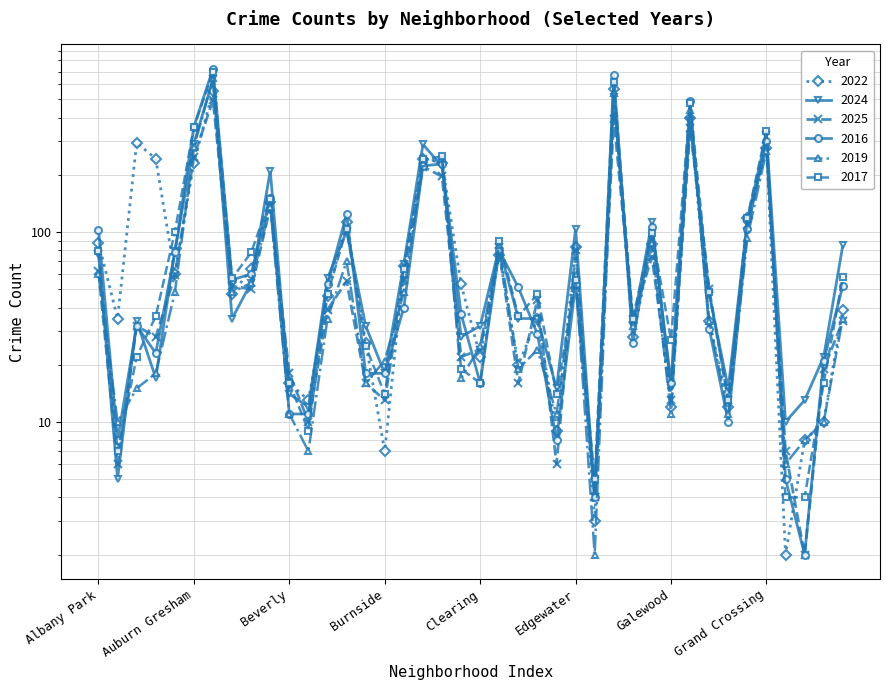

Reading left to right, extract all data points from this chart.

2022: 88	35	295	243	60	232	553	47	64	144	16	13	46	113	26	7	66	243	232	53	22	76	20	35	9	83	3	564	28	86	12	396	34	12	119	277	2	8	10	39
2024: 77	5	34	17	79	292	636	35	54	210	14	12	57	101	32	18	68	289	222	28	32	83	35	35	15	104	4	514	32	113	15	384	47	15	115	325	10	13	22	85
2025: 62	6	32	28	59	249	495	52	50	135	18	10	39	55	16	13	56	221	196	22	24	79	16	44	6	80	4	395	35	74	13	352	50	13	109	285	7	2	19	34
2016: 103	8	32	23	78	358	724	56	60	151	11	11	53	124	18	18	40	223	228	37	16	80	51	29	8	53	4	671	26	106	16	490	31	10	104	301	5	2	21	52
2019: 60	10	15	18	48	279	647	48	54	136	11	7	35	70	16	21	48	231	245	17	25	85	19	24	11	59	2	539	32	87	11	441	34	11	93	268	6	8	10	35
2017: 79	7	22	36	100	358	693	57	78	150	16	9	47	104	25	14	64	241	250	19	16	90	36	47	14	56	5	617	35	99	27	478	48	13	119	342	4	4	16	58